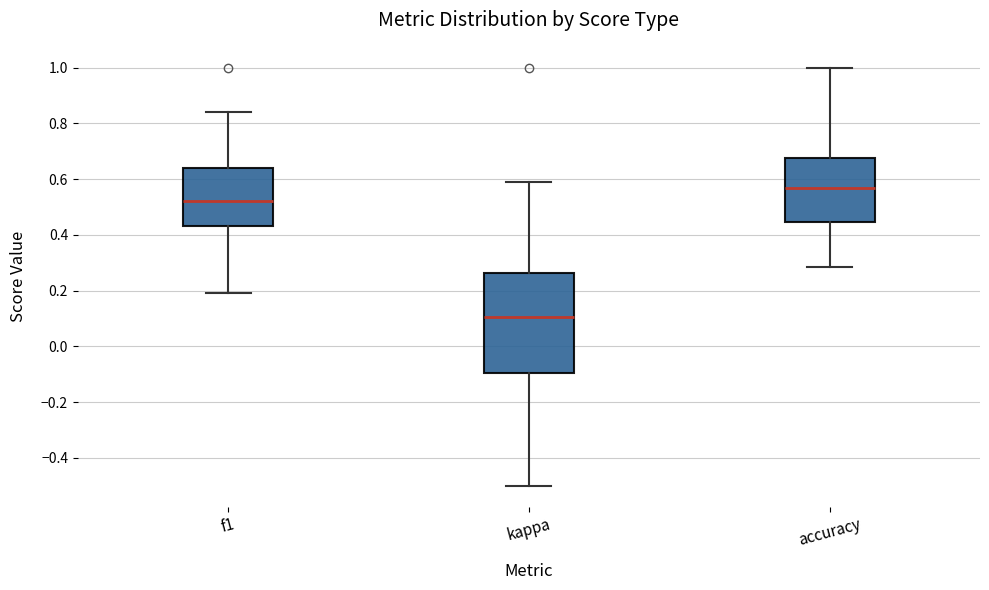

Reading left to right, transcribe this box plot: for each box, give where its median line is, the range the box spans, and where its two whiskers end, as read against the y-axis. The values are not printed on the chart, so give them approximately, as read against the axis.

f1: median 0.52, box 0.44 to 0.64, whiskers 0.20 to 0.84
kappa: median 0.10, box -0.10 to 0.26, whiskers -0.50 to 0.58
accuracy: median 0.56, box 0.44 to 0.68, whiskers 0.28 to 1.00